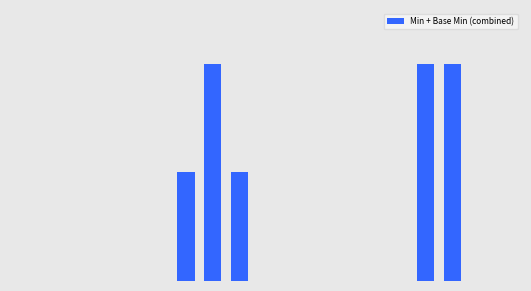

Are the bars horizontal?

No